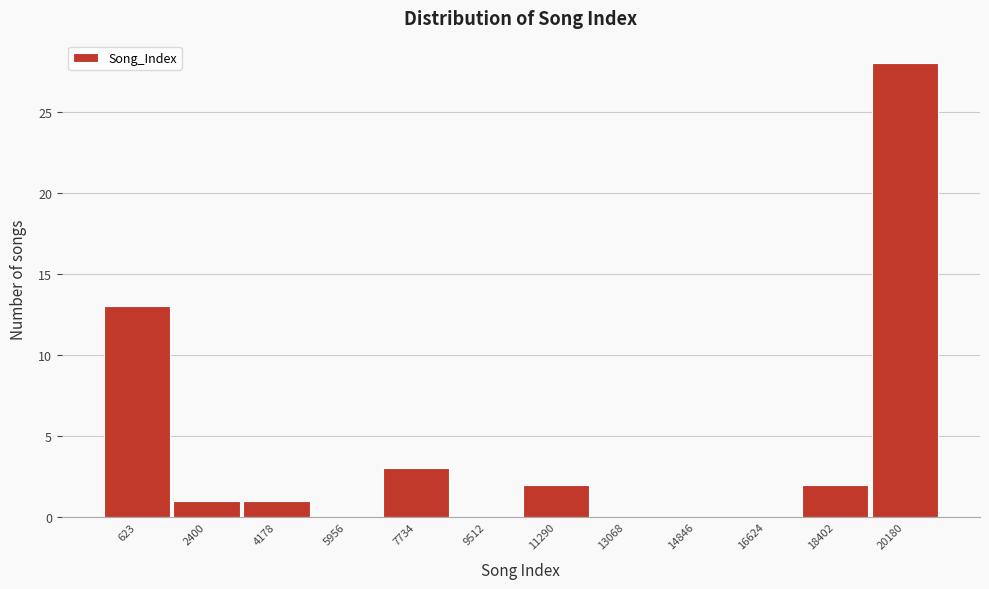

Reading left to right, what are all the values shown in this chart?

623=13	2400=1	4178=1	5956=0	7734=3	9512=0	11290=2	13068=0	14846=0	16624=0	18402=2	20180=28